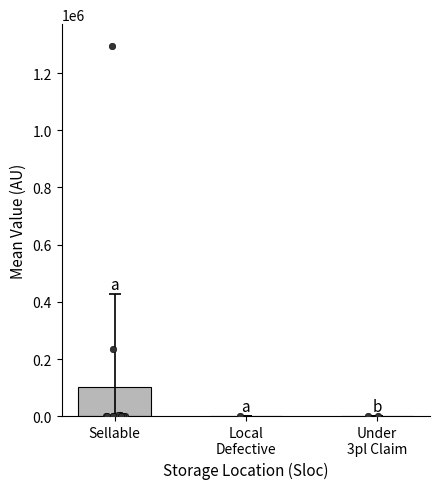

Which series has the largest total across all categories?

Value